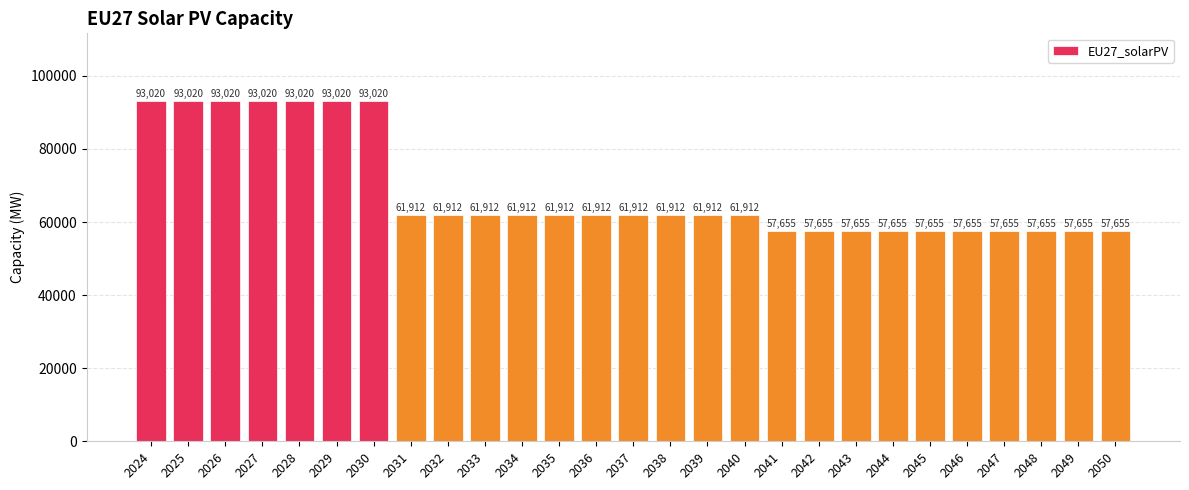

What is the value of the 11th bar from the left?

61911.5